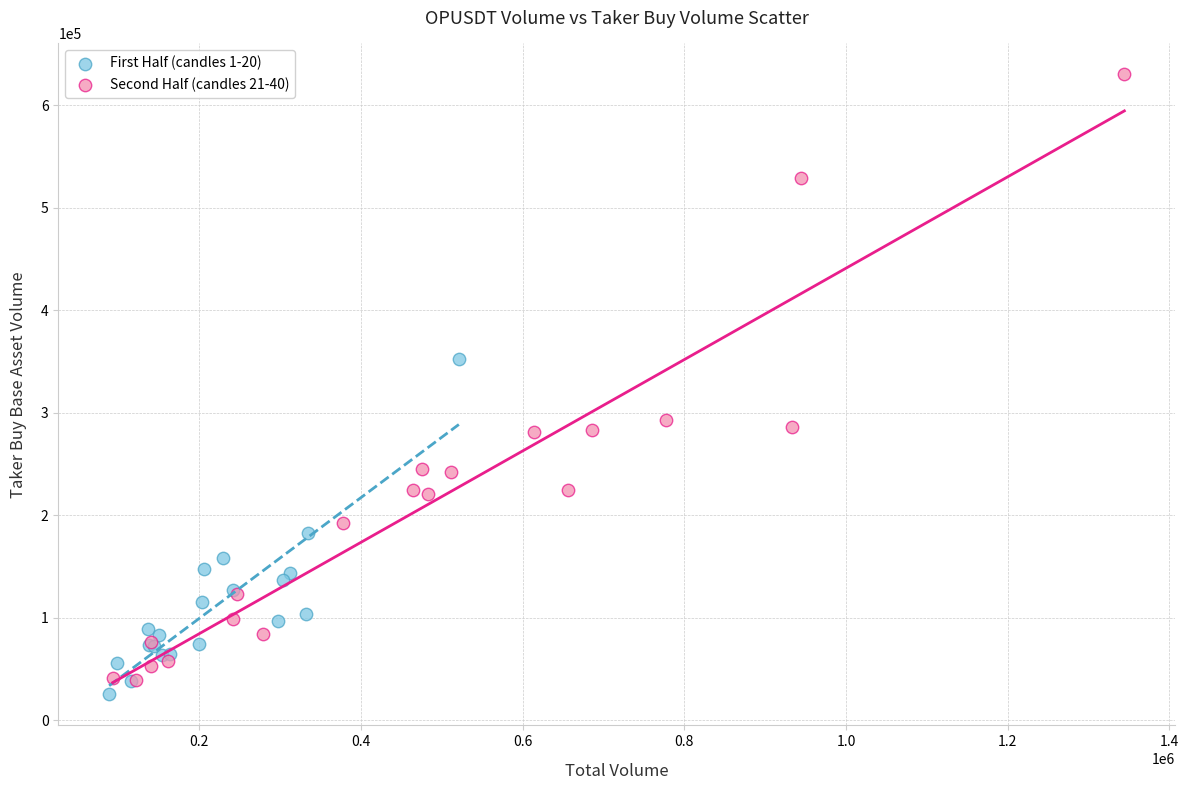

Which series reaches the maximum Y coordinate?

Second Half (candles 21-40)